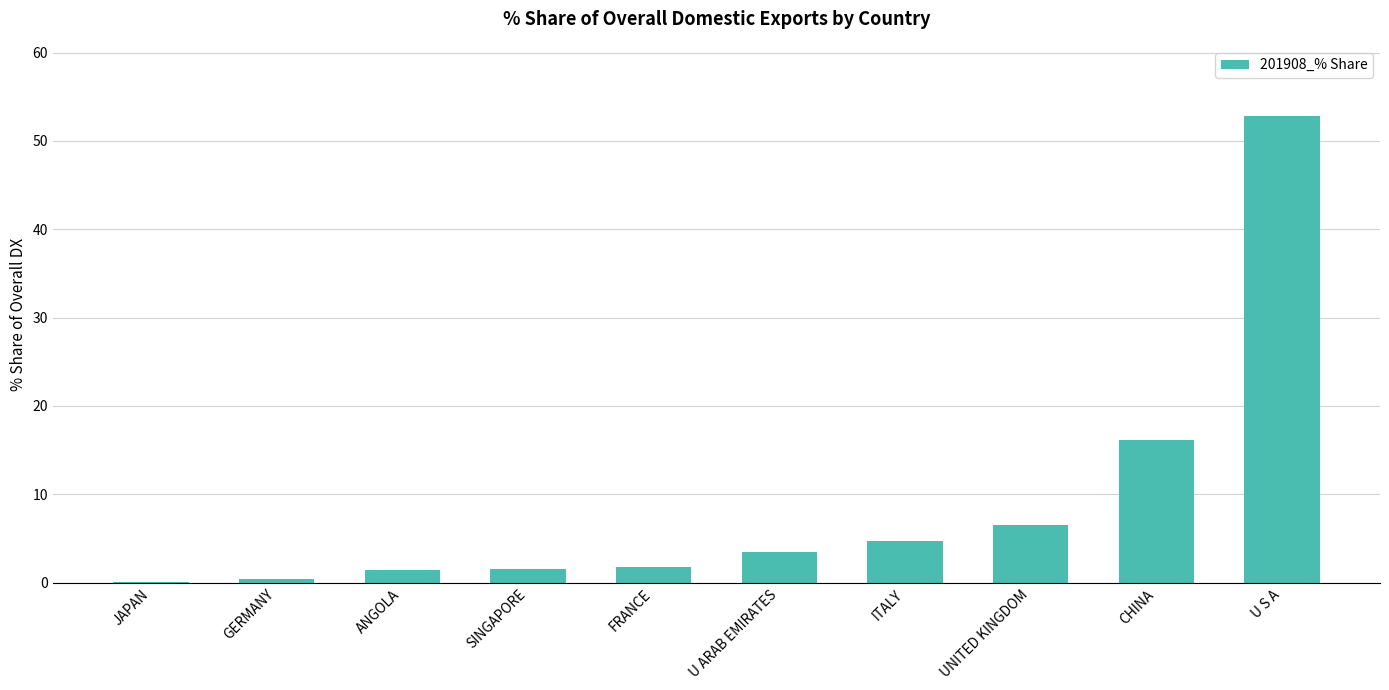

What is the change in value from GERMANY to U S A?

+52.4